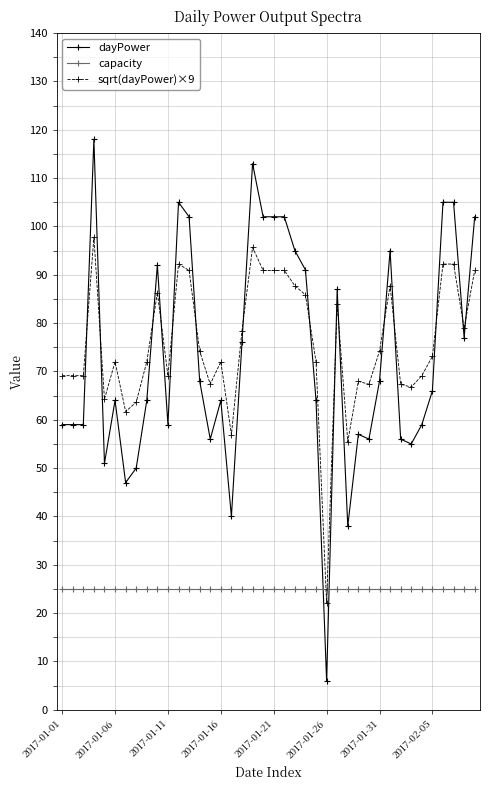

What are all the series names shown in the legend?

dayPower, capacity, sqrt(dayPower)×9